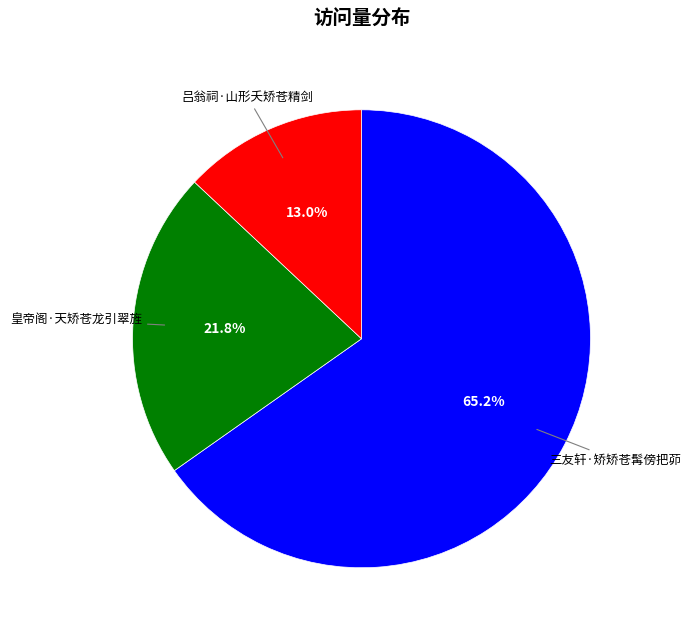

To the nearest percent, what is the combined percentage of 吕翁祠·山形夭矫苍精剑 and 三友轩·矫矫苍髯傍把茆?

78%